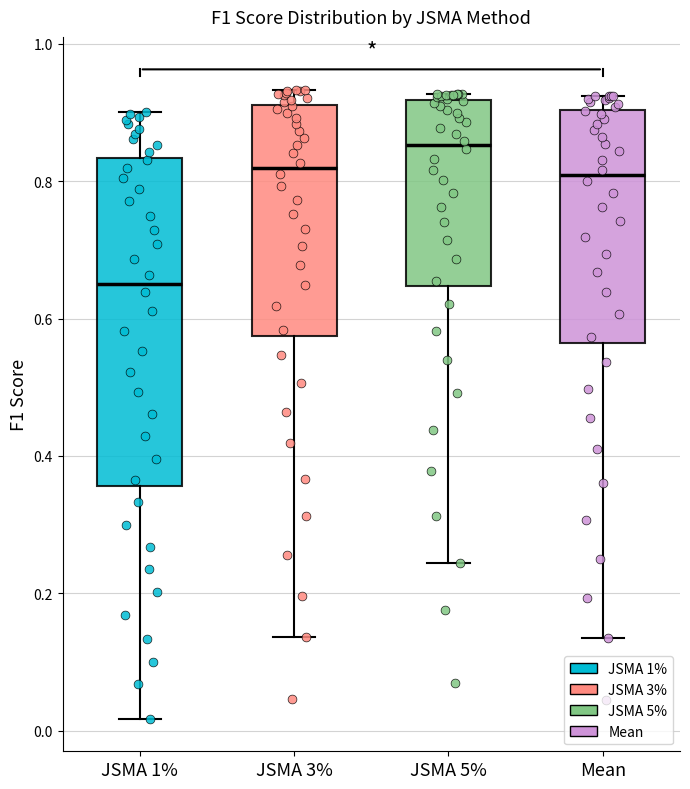

Which box's median line is the lowest?

JSMA 1%